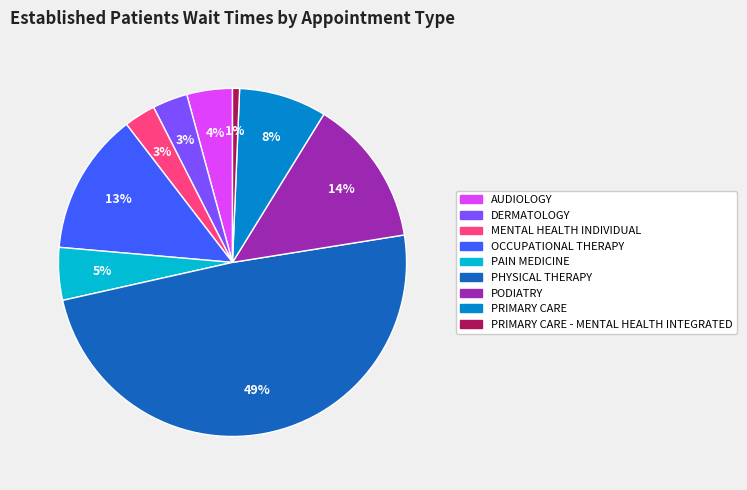

How many segments does this pie chart have?

9